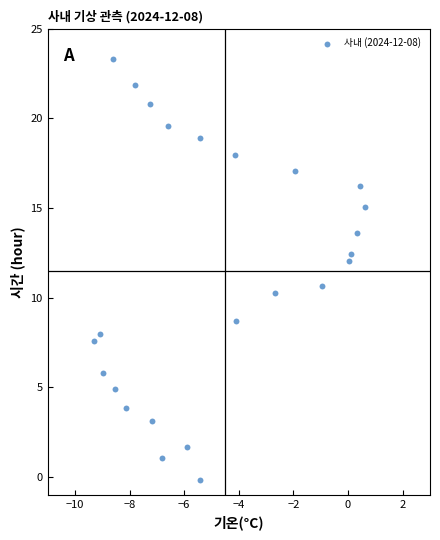

What is the range of Y values (max minus min)?

23.5